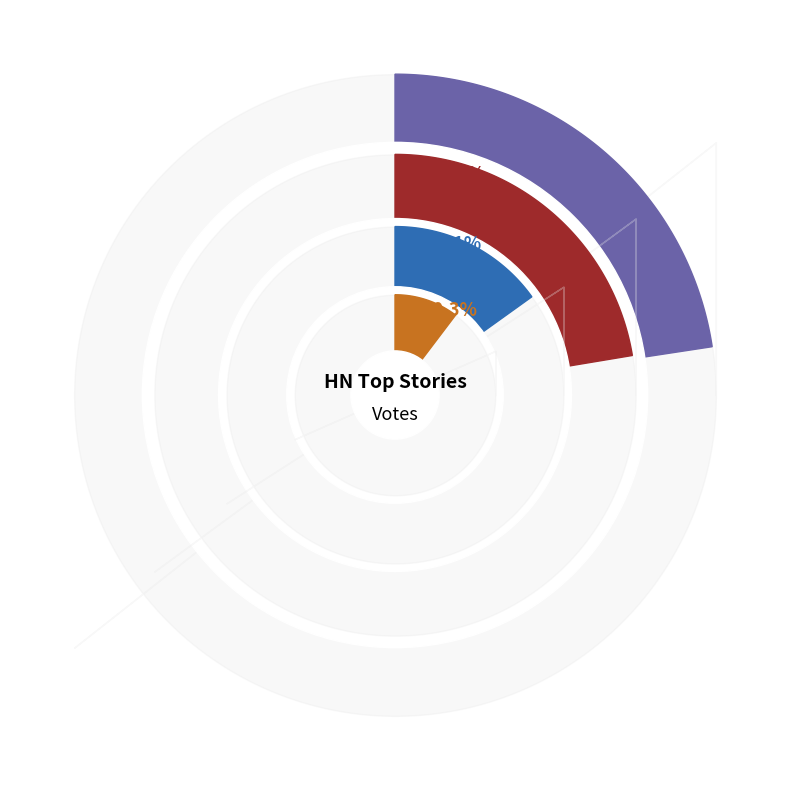

Which has a higher value, Sky lapse in two tone or Autogenerating a Book Series?

Autogenerating a Book Series